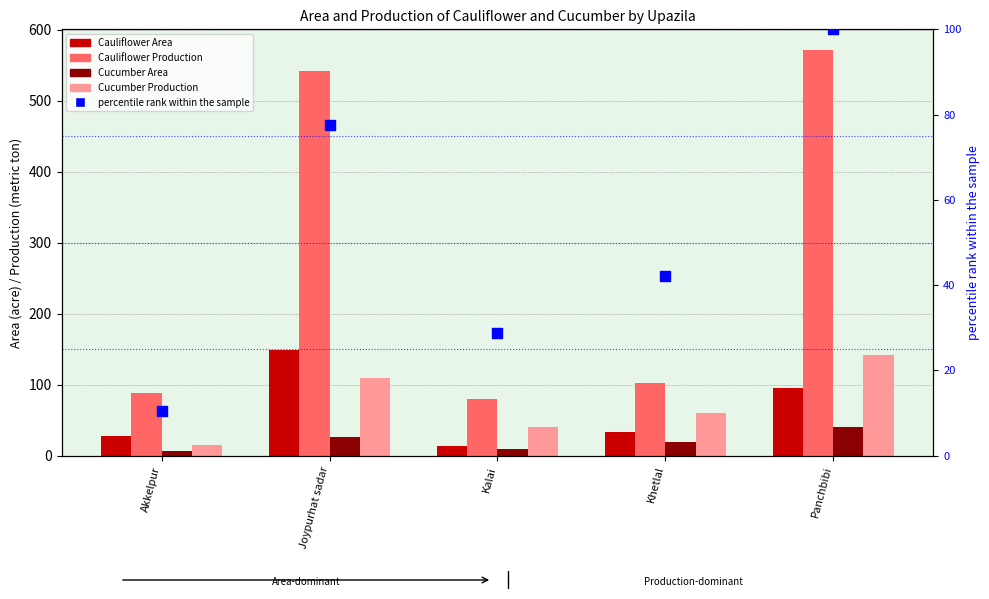

Which series reaches the minimum Y coordinate?

Cucumber Area